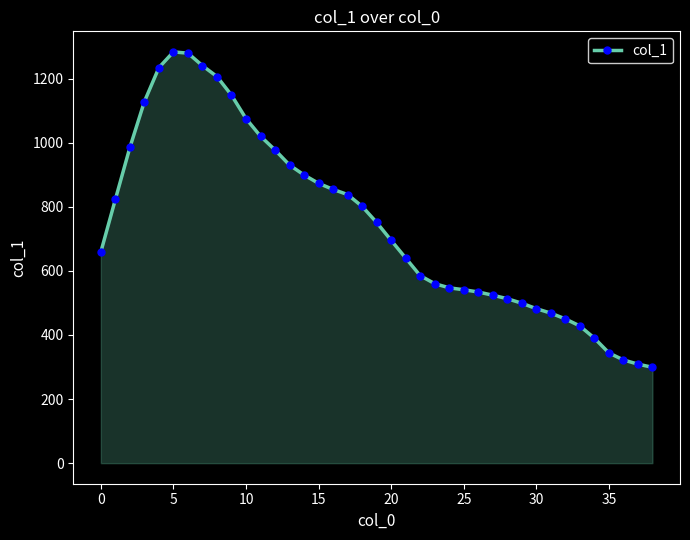

What is the average value?

747